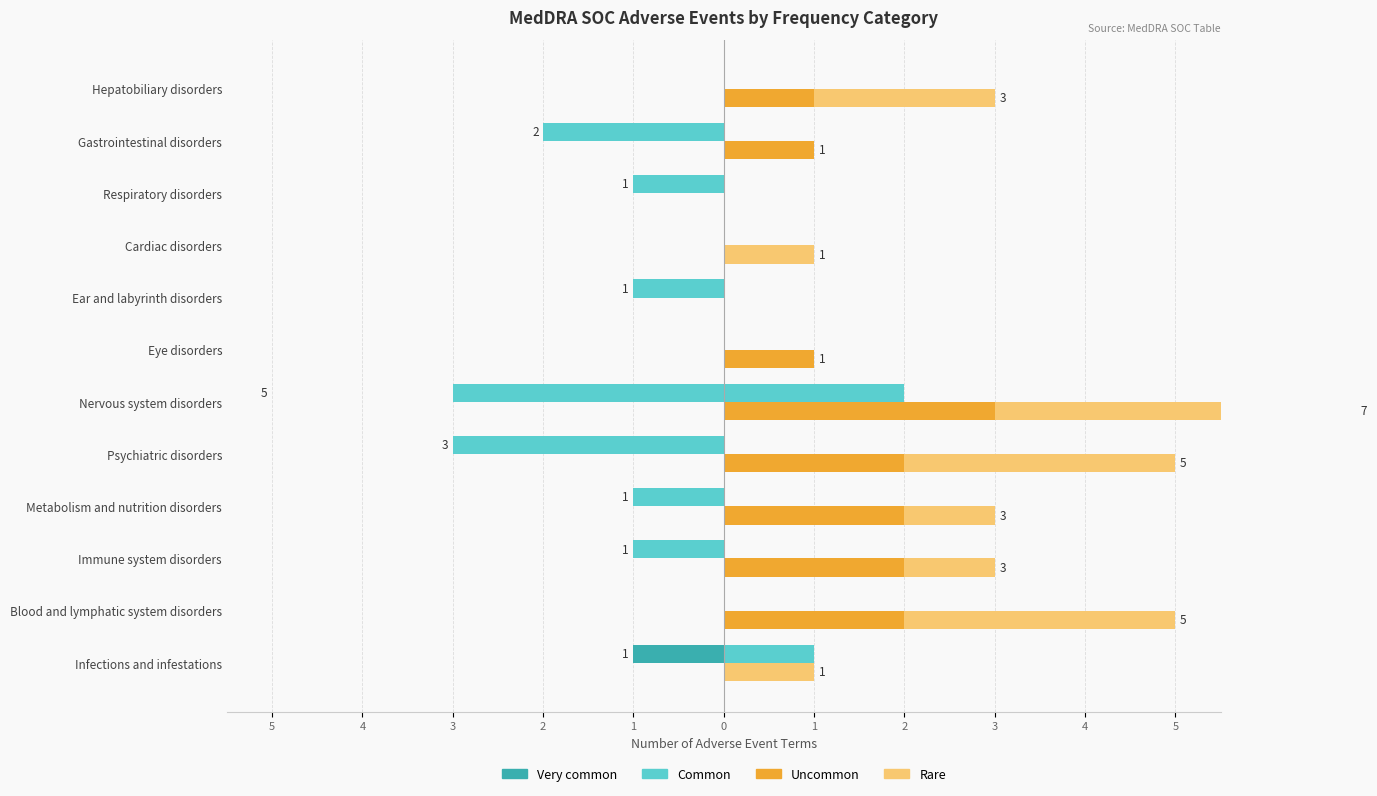

How many bars are there in each group?

4